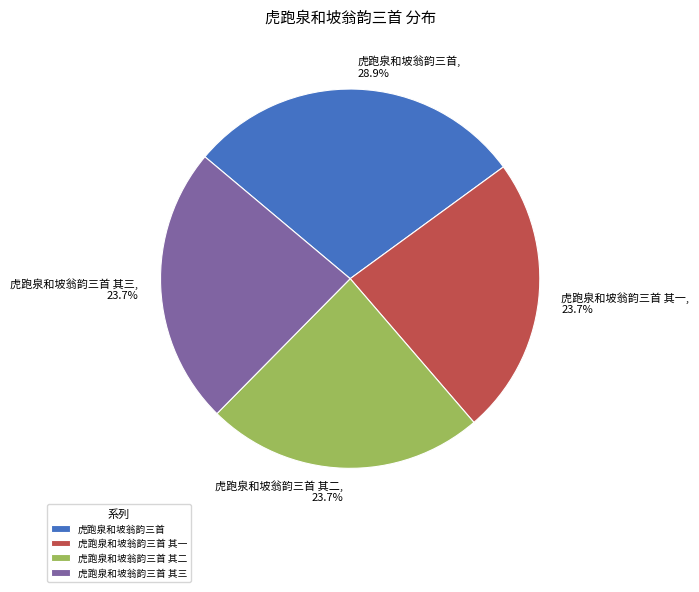

How many segments does this pie chart have?

4